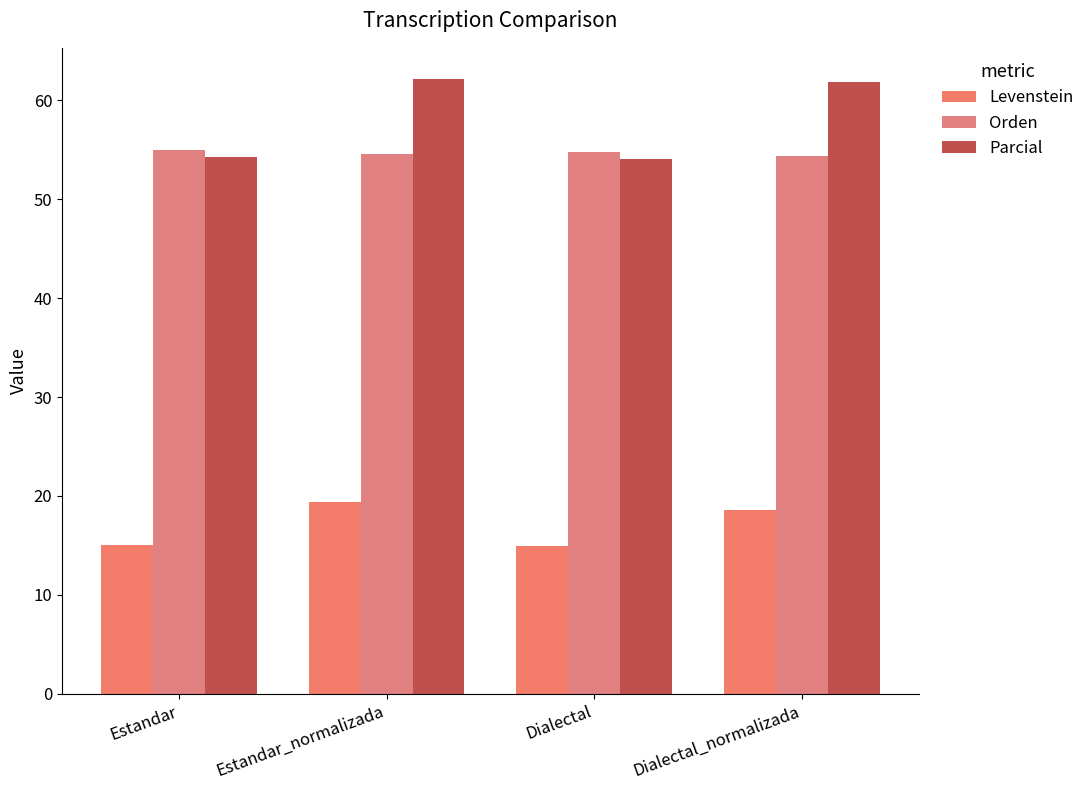

The Orden series shows 95.7 at Dialectal_normalizada. True or false?

False